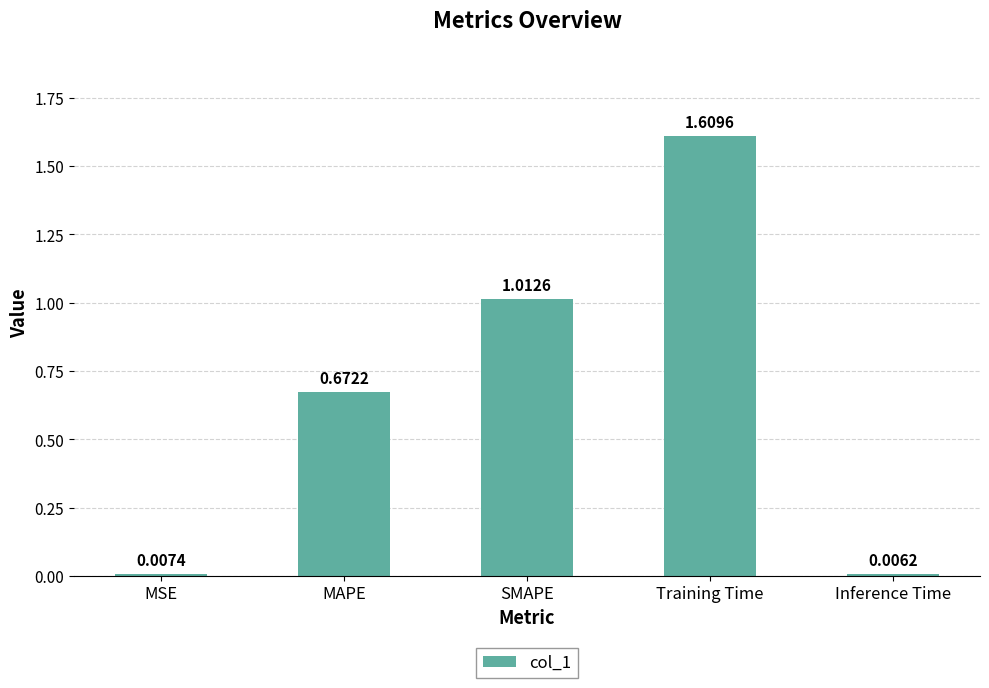

How many series are shown in this chart?

1